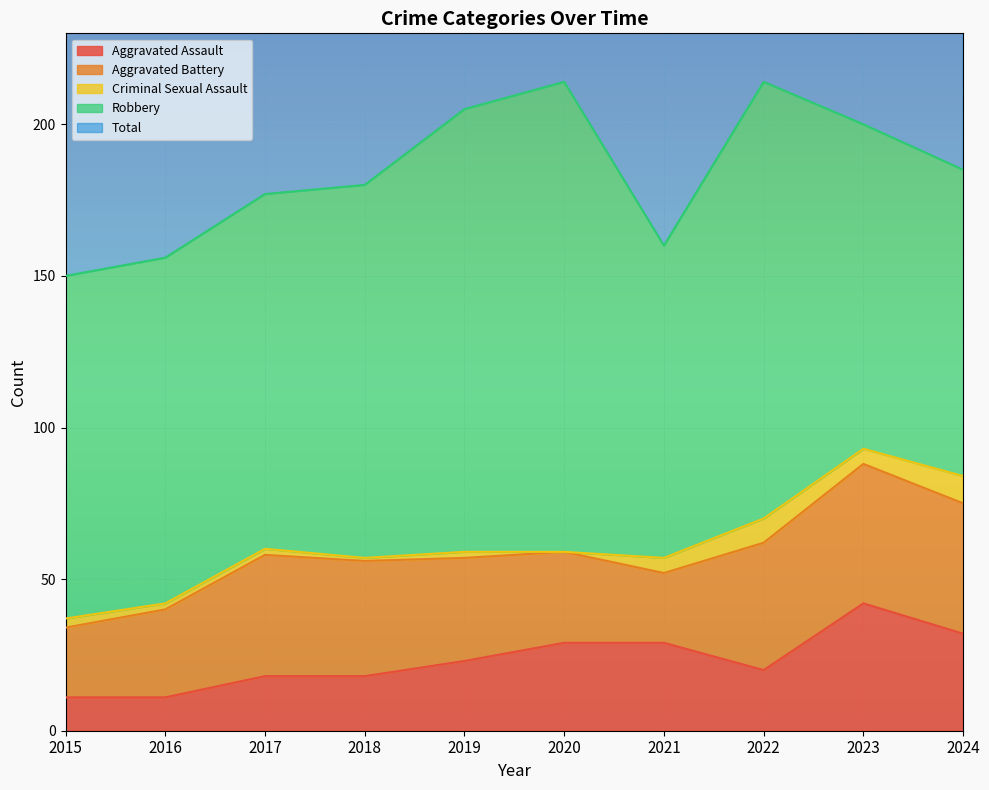

Is it true that Robbery equals 114 at 2016?

True